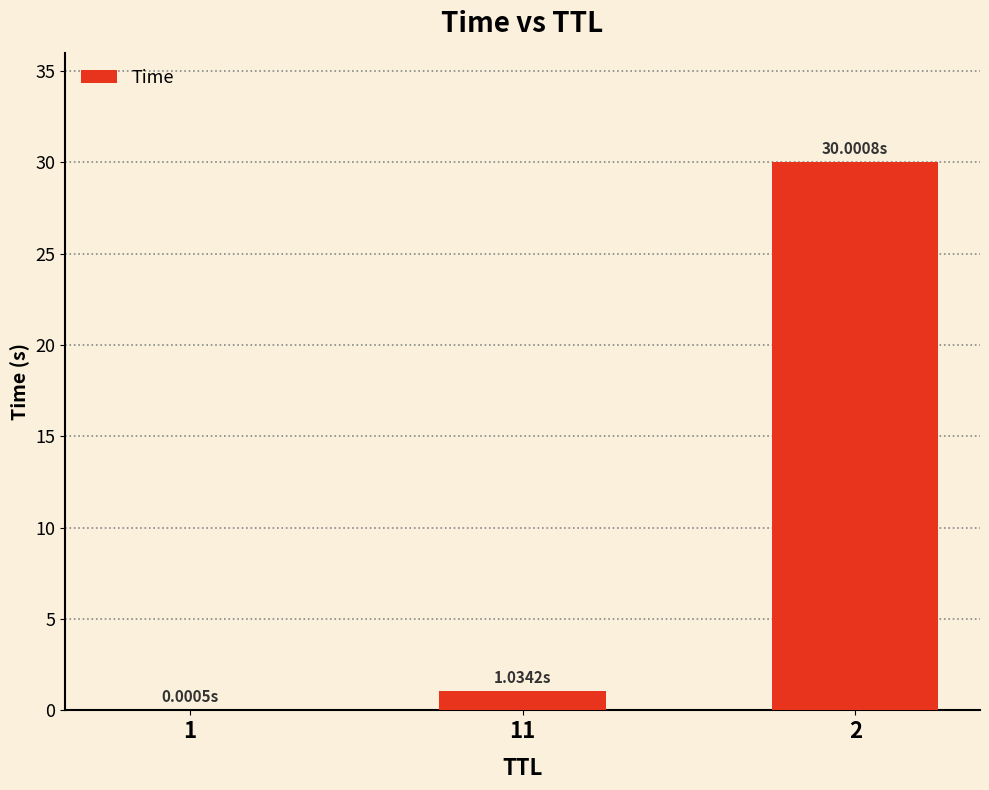

What is the maximum value shown in the chart?

30.0